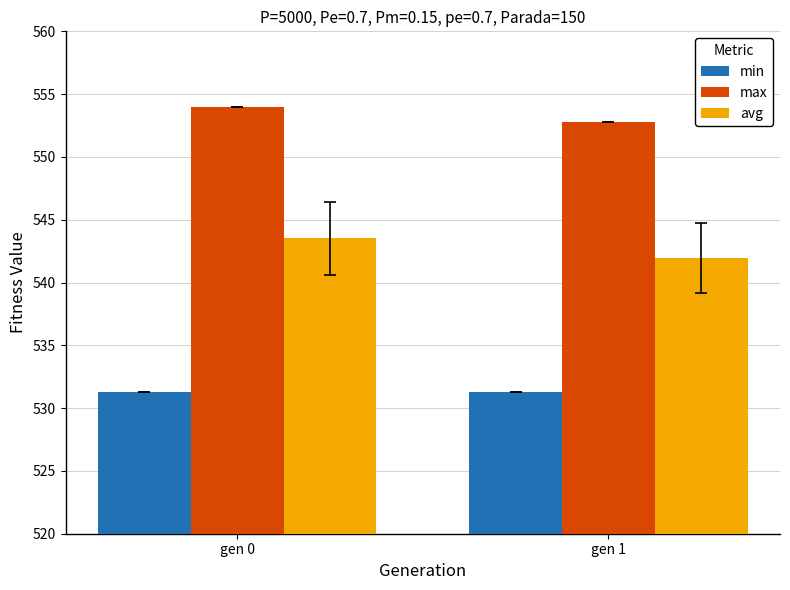

Reading left to right, transcribe all the data shown in this chart.

min: 531.3	531.3
max: 554.0	552.8
avg: 543.5	541.9